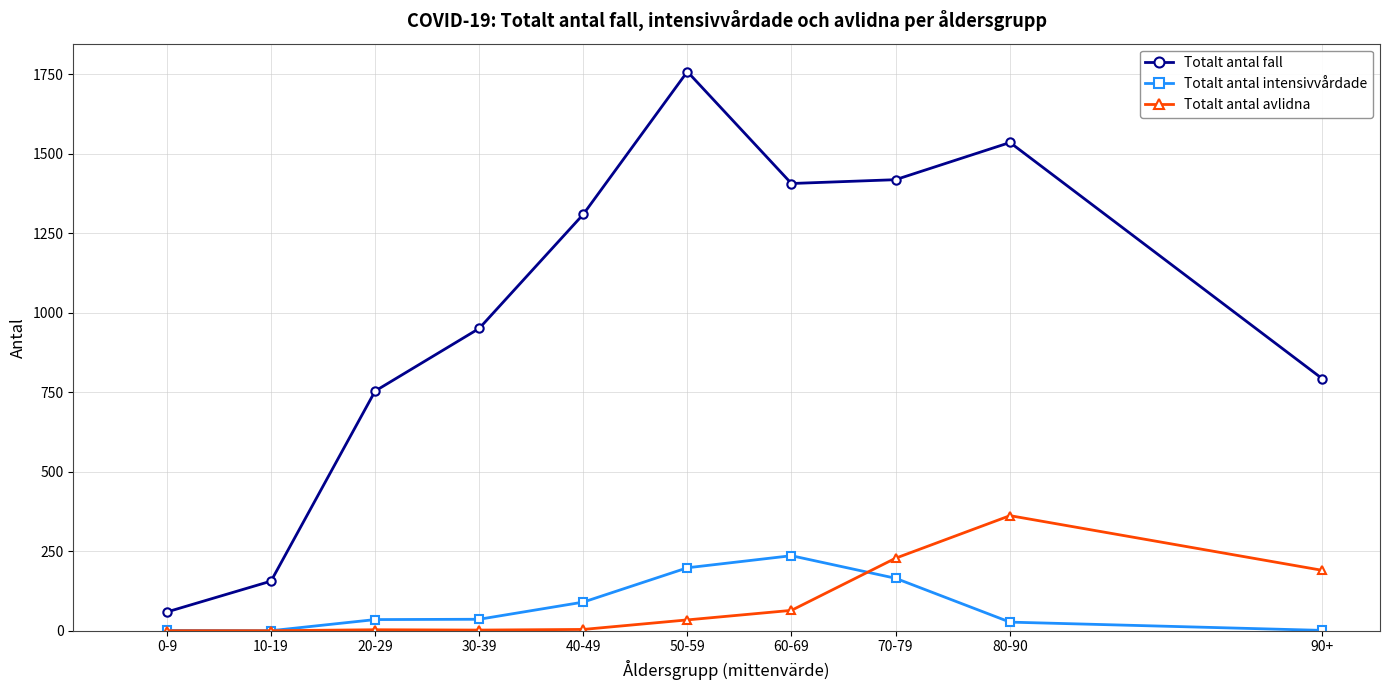

How many values in the Totalt antal intensivvårdade series are below 36?

5